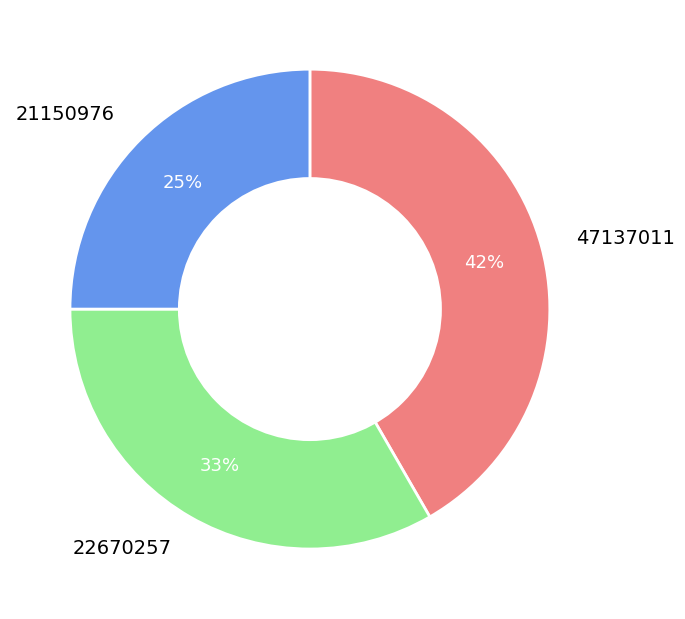

Which slice is the largest?

47137011